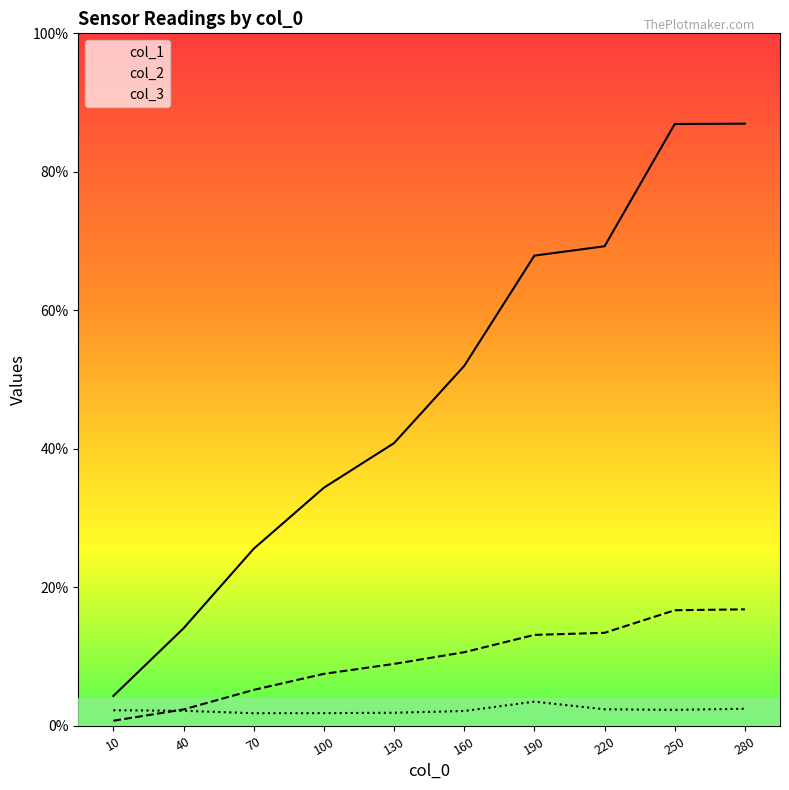

Is it true that col_3 equals 0.0 at 16?

False